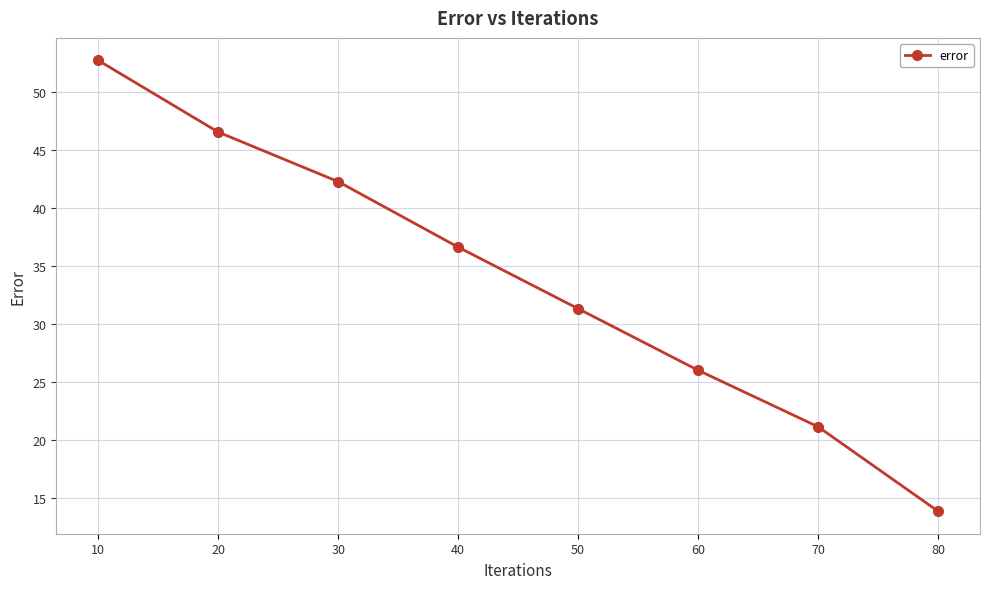

How many data points does each series have?

8